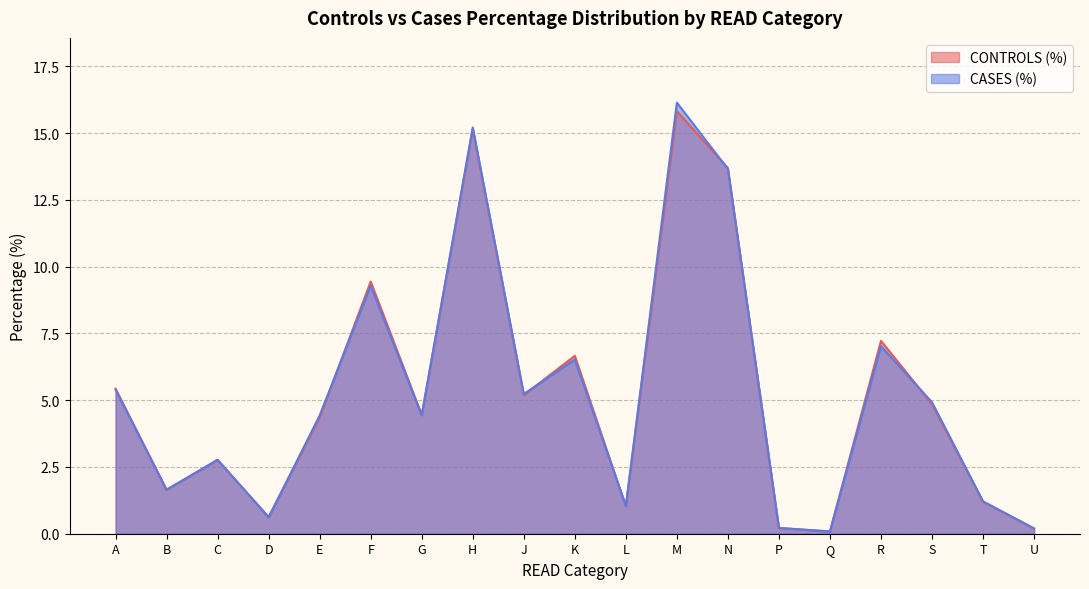

What is the value of the CASES (%) point at the 7th from the left?

4.4